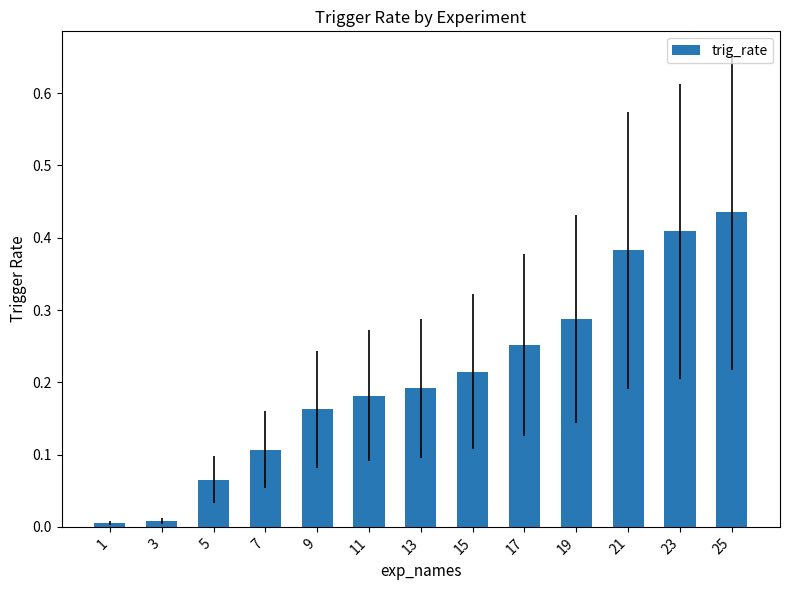

Between 13 and 11, which is larger?

13